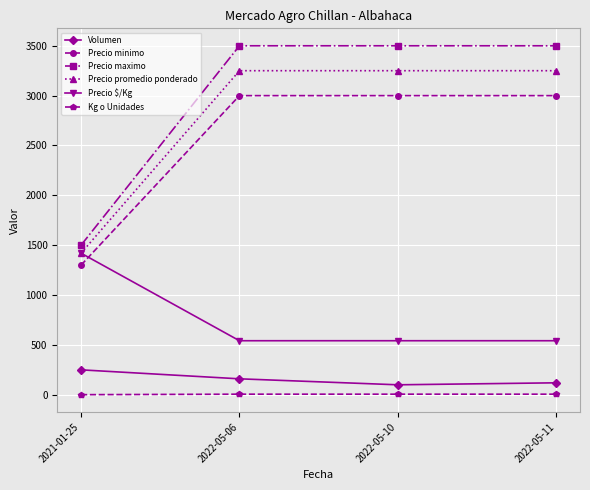

True or false: Precio promedio ponderado and Volumen intersect in this chart.

False